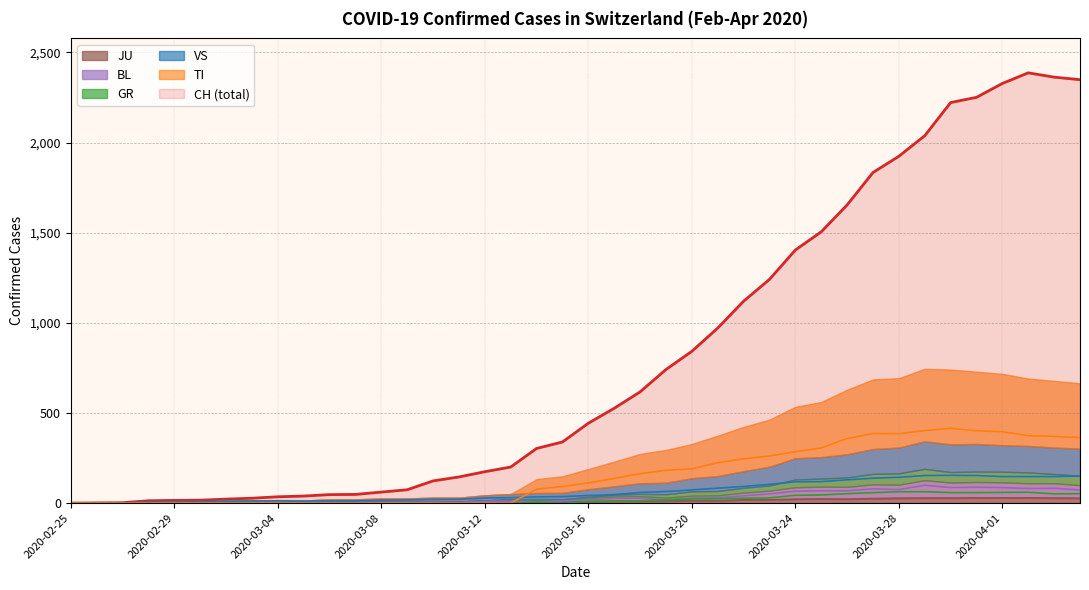

What are all the series names shown in the legend?

CH, GR, TI, JU, VS, BL